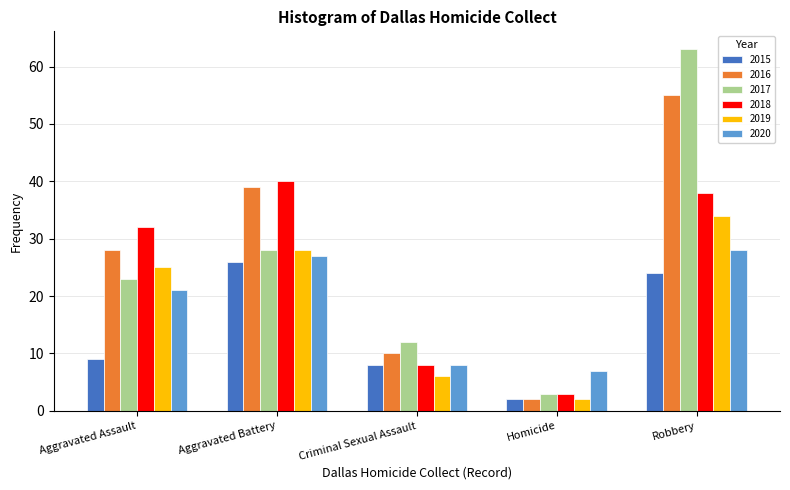

At which category does the chart reach its peak across all series?

Robbery